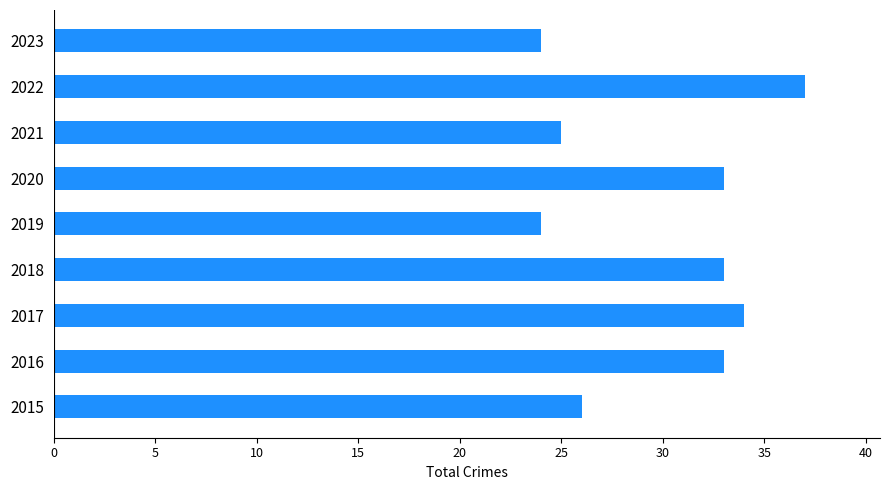

What is the change in value from 2020 to 2021?

-8